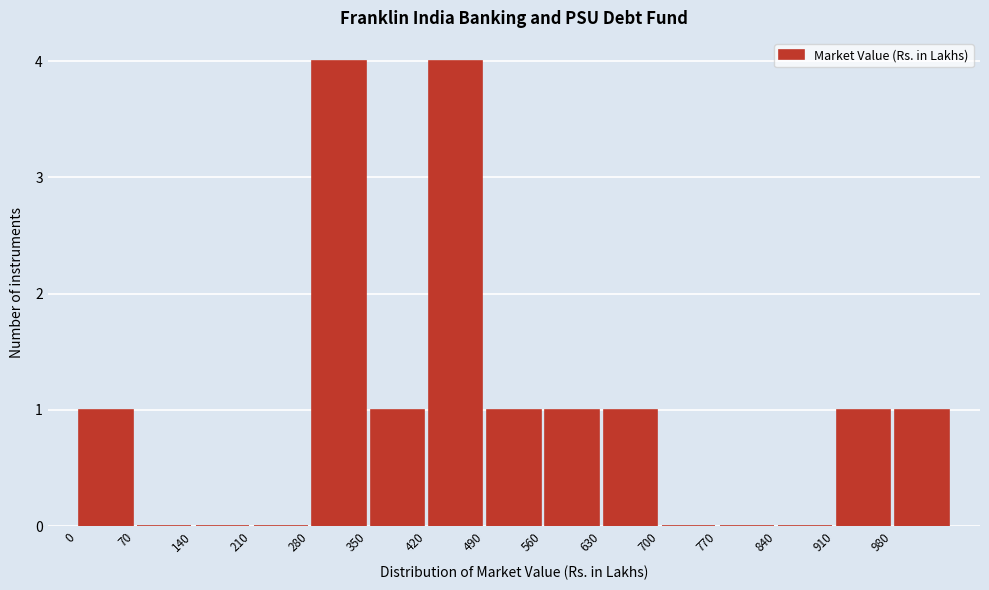

How tall is the bar that spans 280 to 350 on the x-axis? The values are not printed on the chart, so give them approximately, as read against the axis.

4